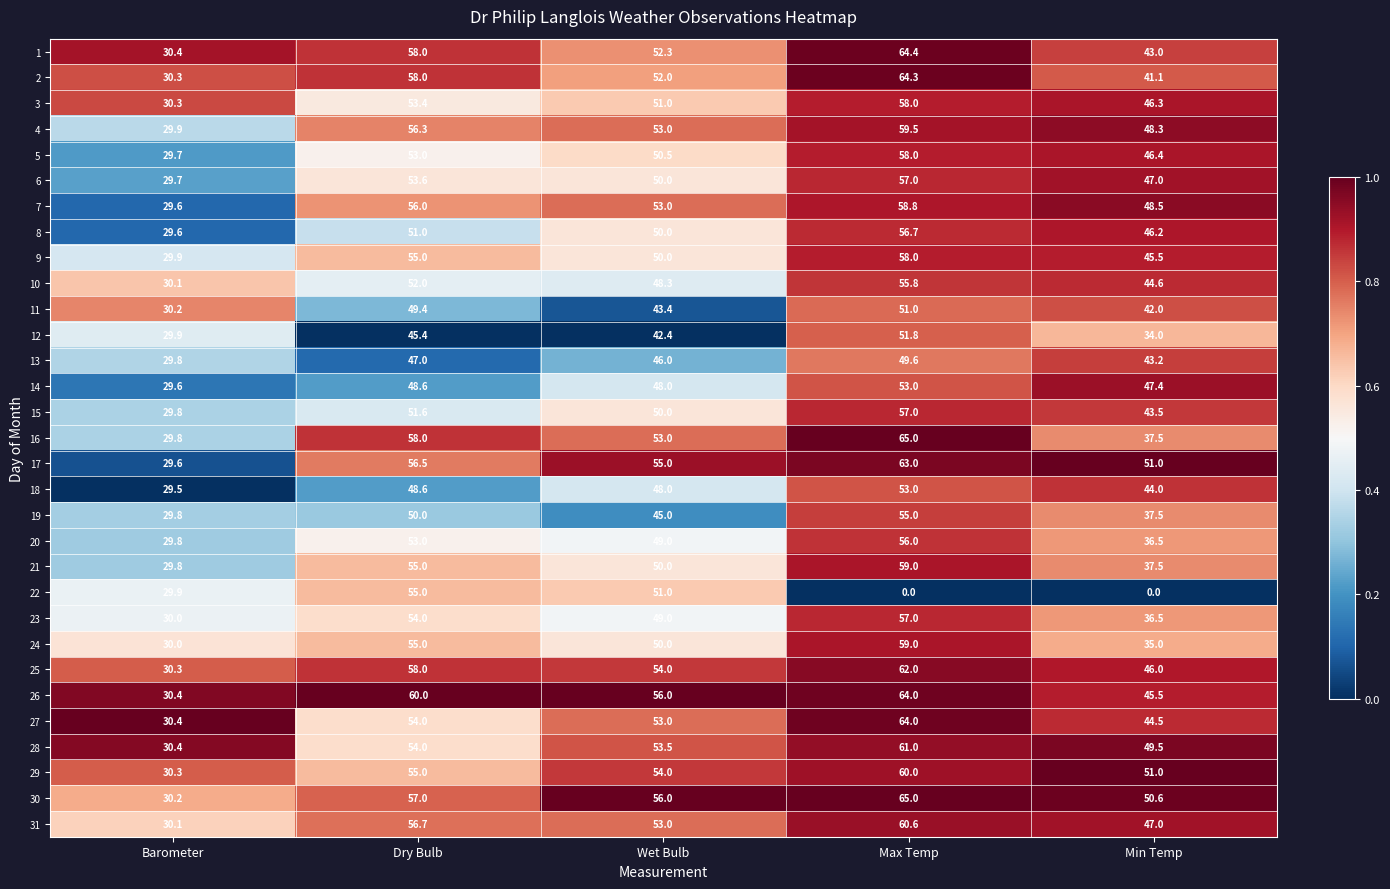

Rank the categories by 12 value from lowest to highest.

Barometer, Min Temp, Wet Bulb, Dry Bulb, Max Temp